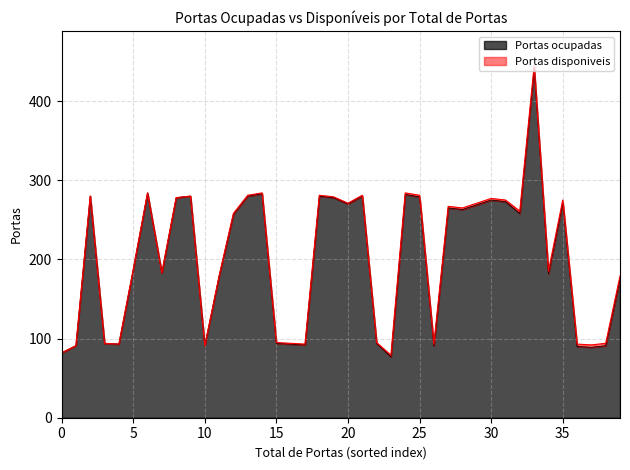

What is the difference between the maximum and minimum values?

364